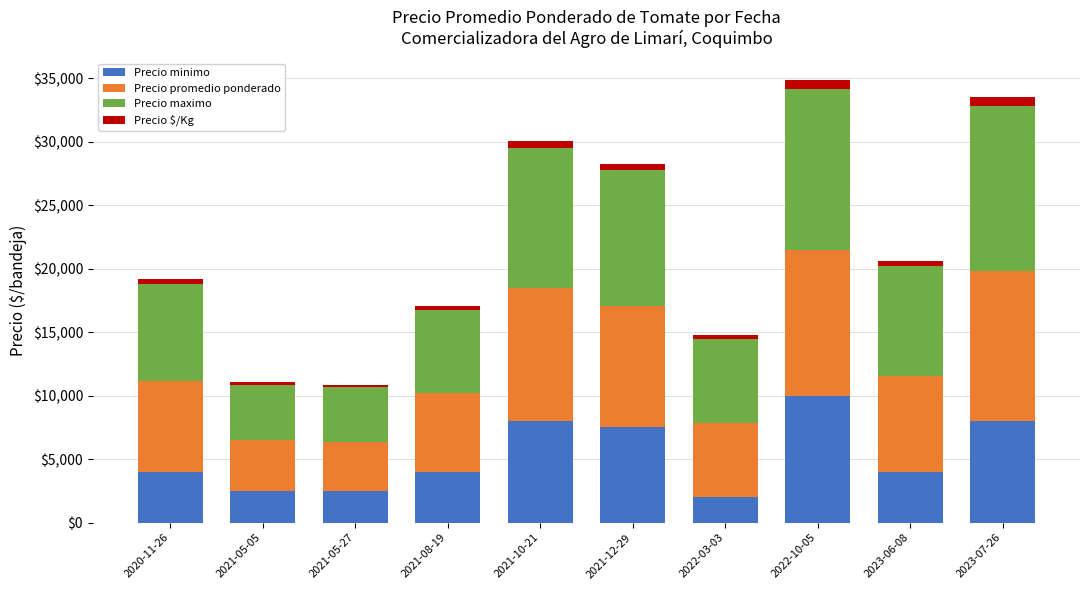

What is the minimum value for Precio minimo?

2000